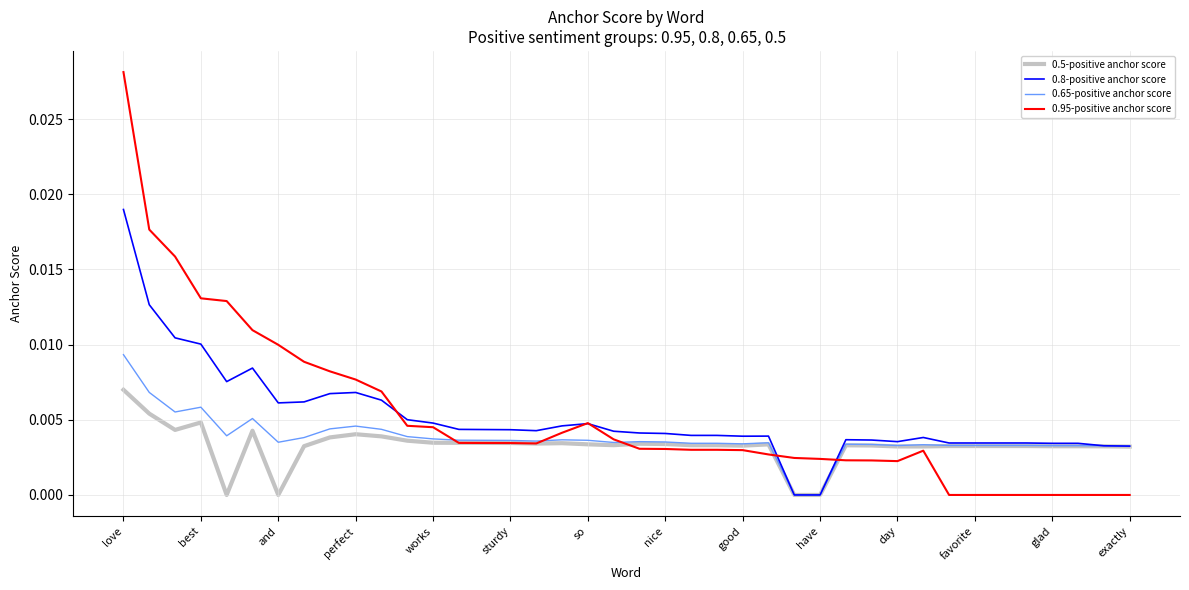

Which series has the widest spread of values?

0.95-positive anchor score